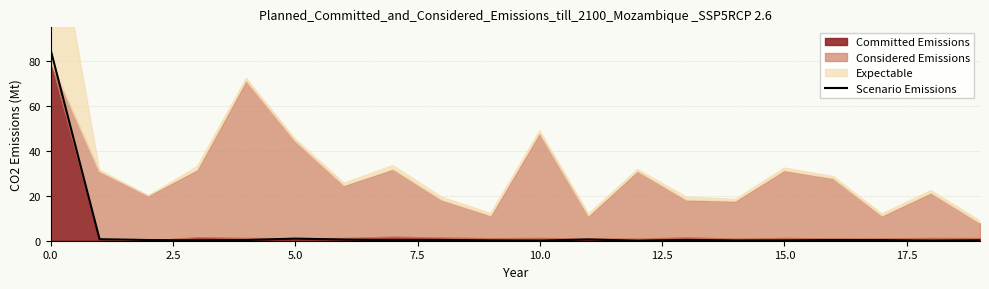

What is the average value?

4.5